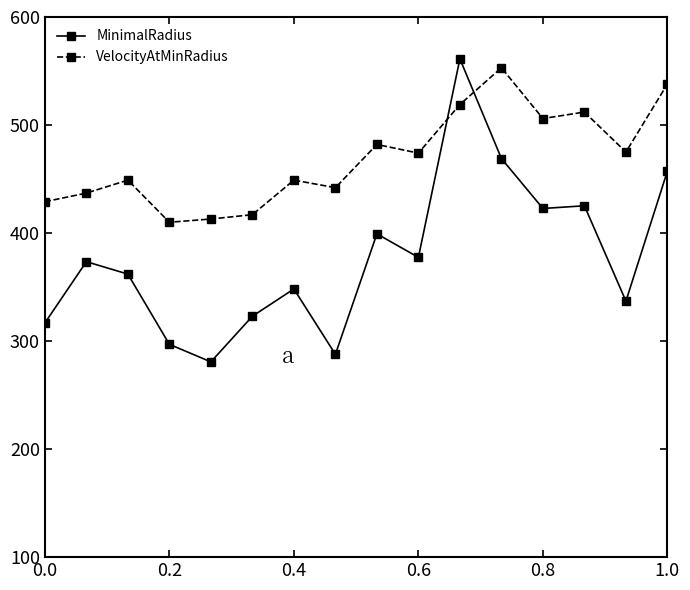

List the series in order of their overall mean, highest first.

VelocityAtMinRadius, MinimalRadius